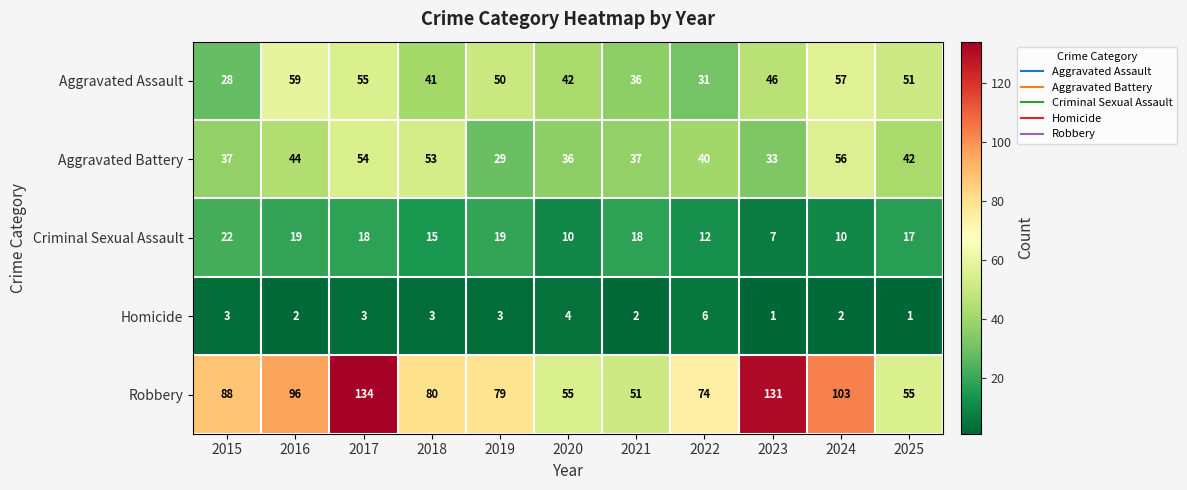

What is the total value across all series at 2025?

166